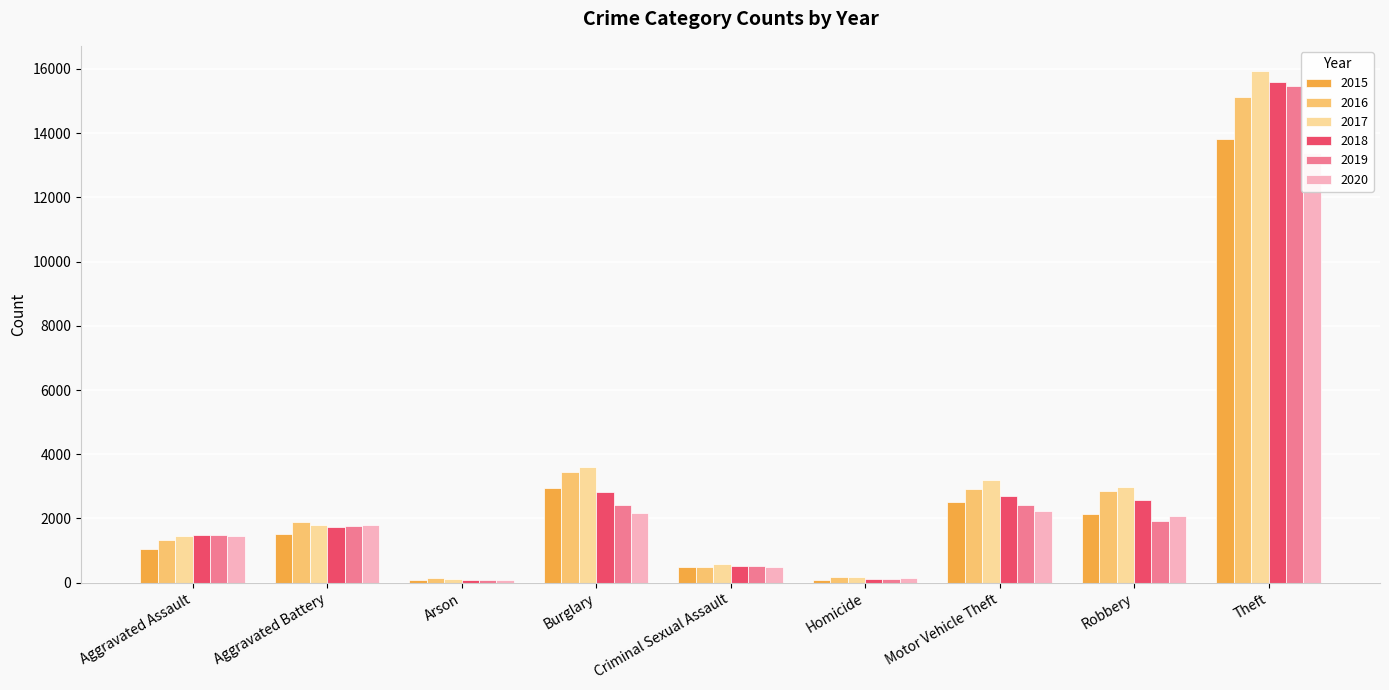

At which category is the sum across all series the highest?

Theft